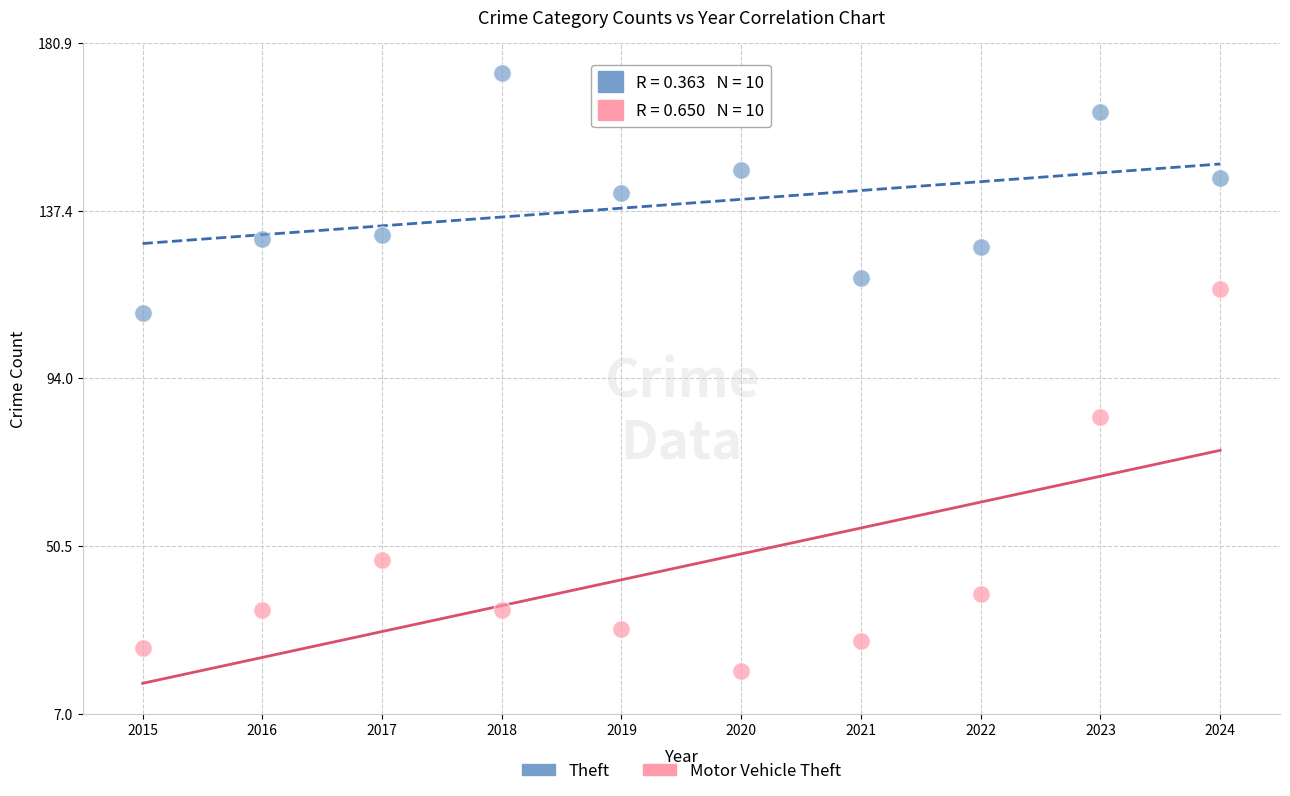

Which series reaches the maximum Y coordinate?

Theft